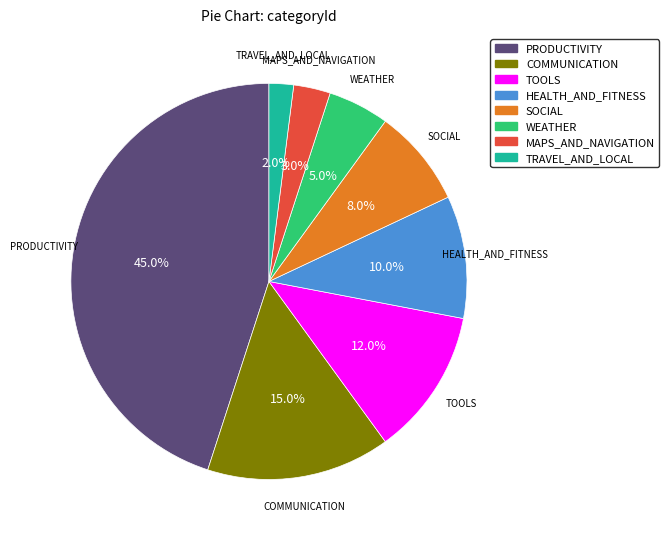

Approximately how many times larger is the value at COMMUNICATION compared to SOCIAL?

1.9